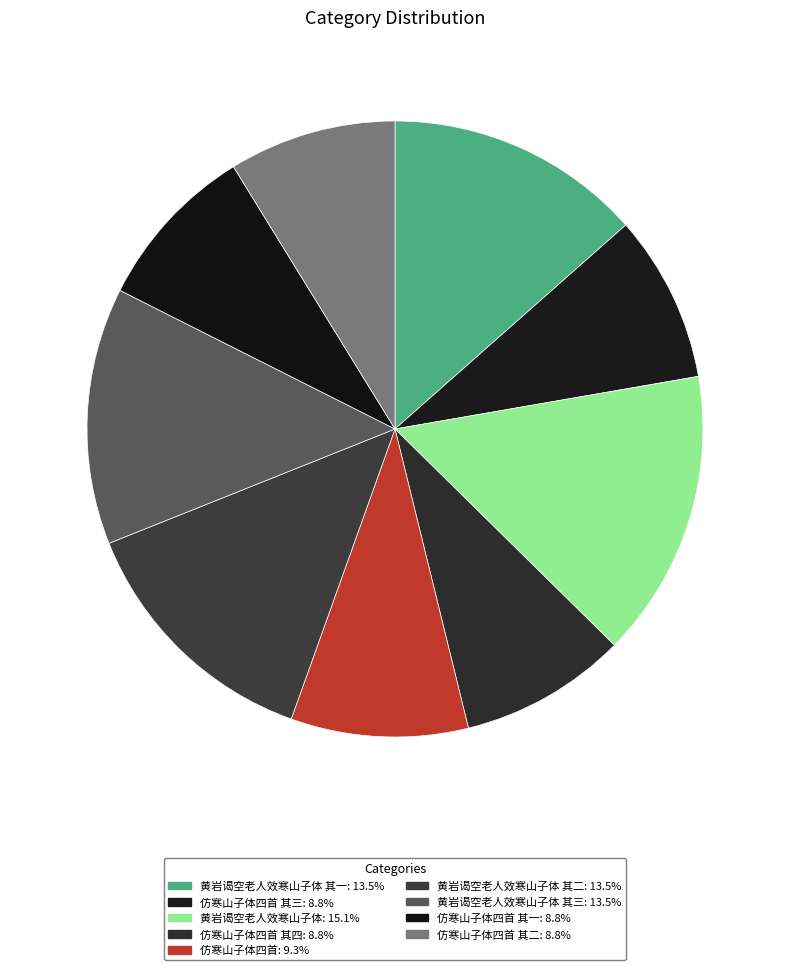

How many slices are in this pie chart?

9